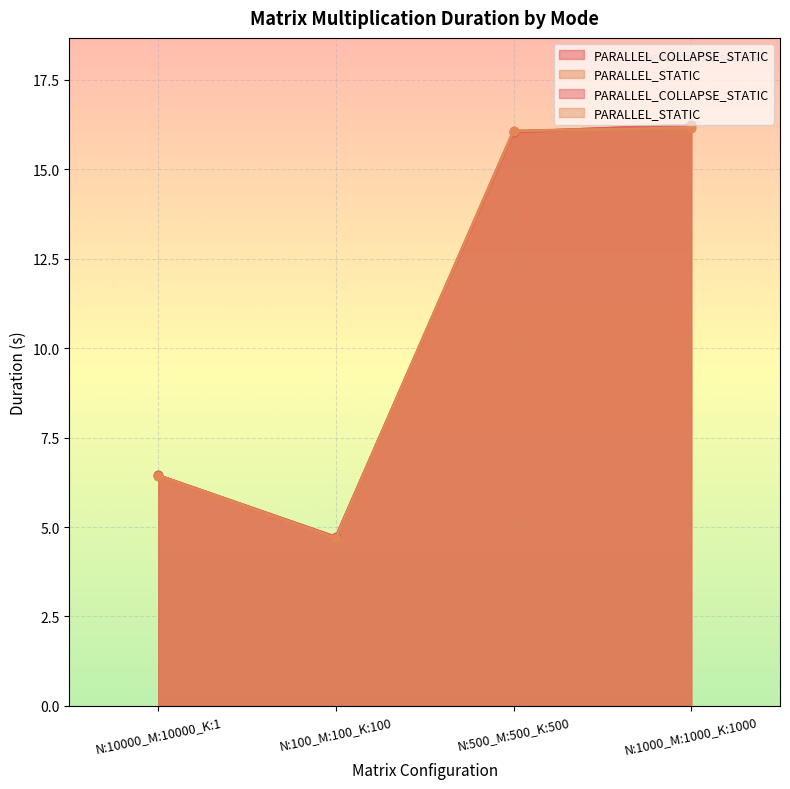

What is the value of the PARALLEL_STATIC point at the 4th from the left?

16.2